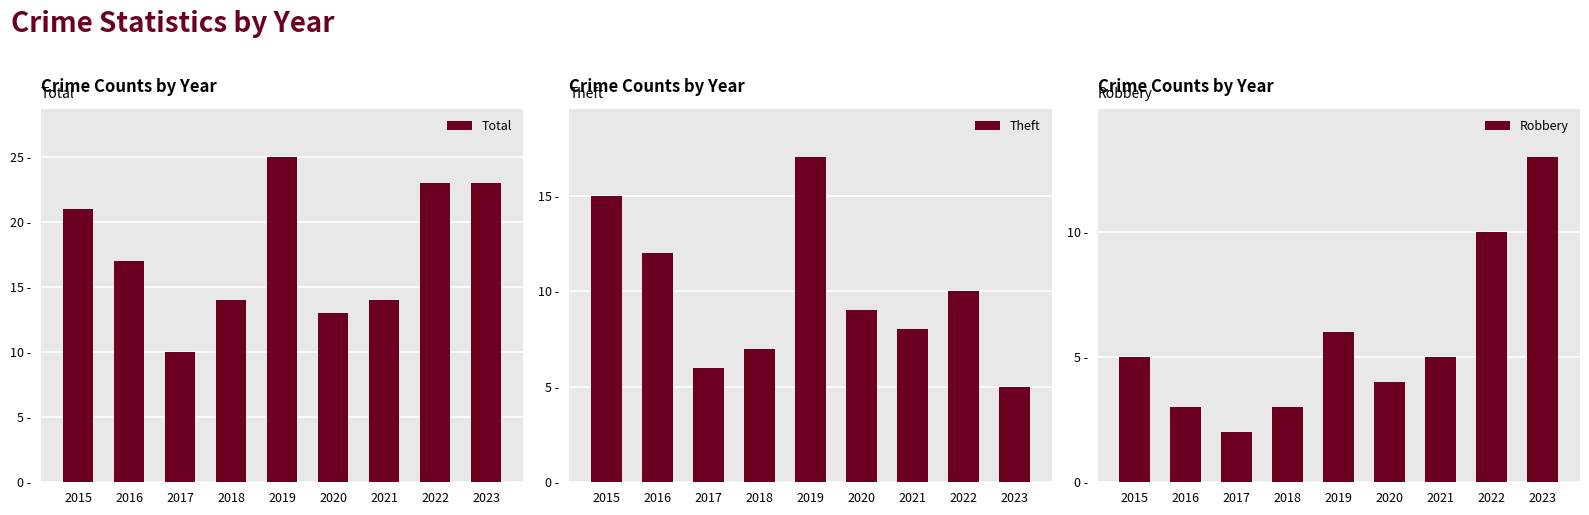

What is the sum of the Robbery values at 2017 and 2023?

15